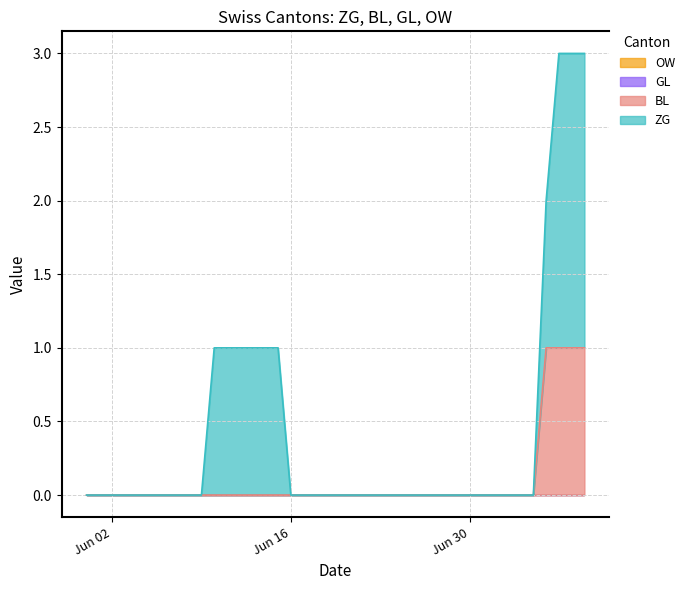

List the series in order of their peak value, highest first.

ZG, BL, GL, OW